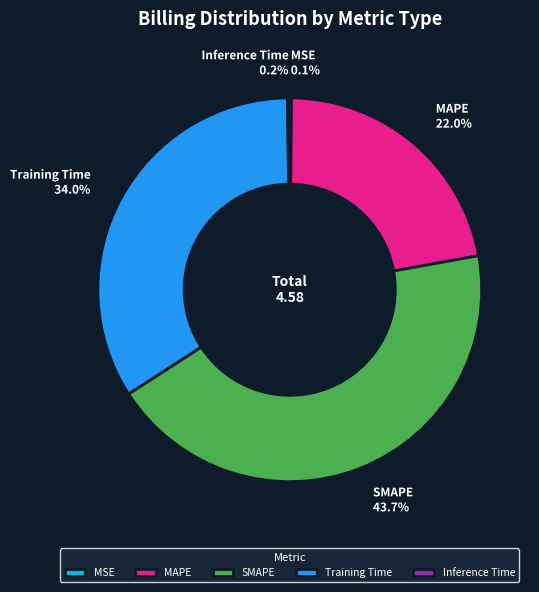

What percentage is NOT represented by MAPE?

78.0%